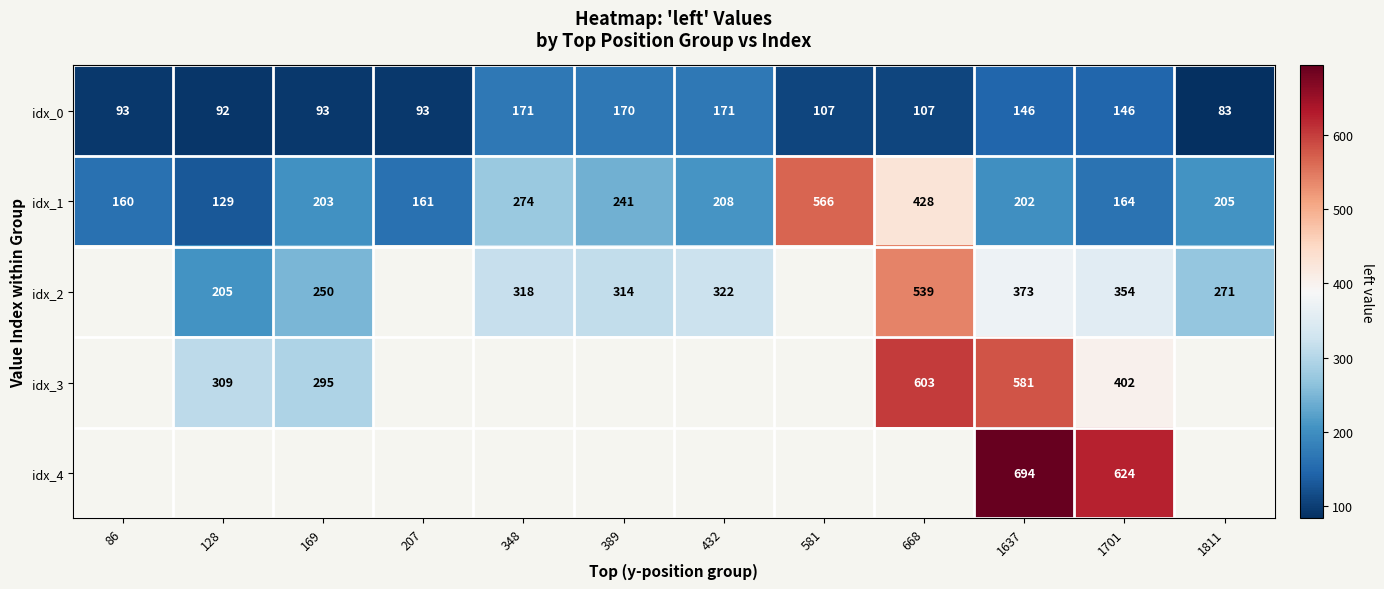

At which category is the sum across all series the highest?

1637